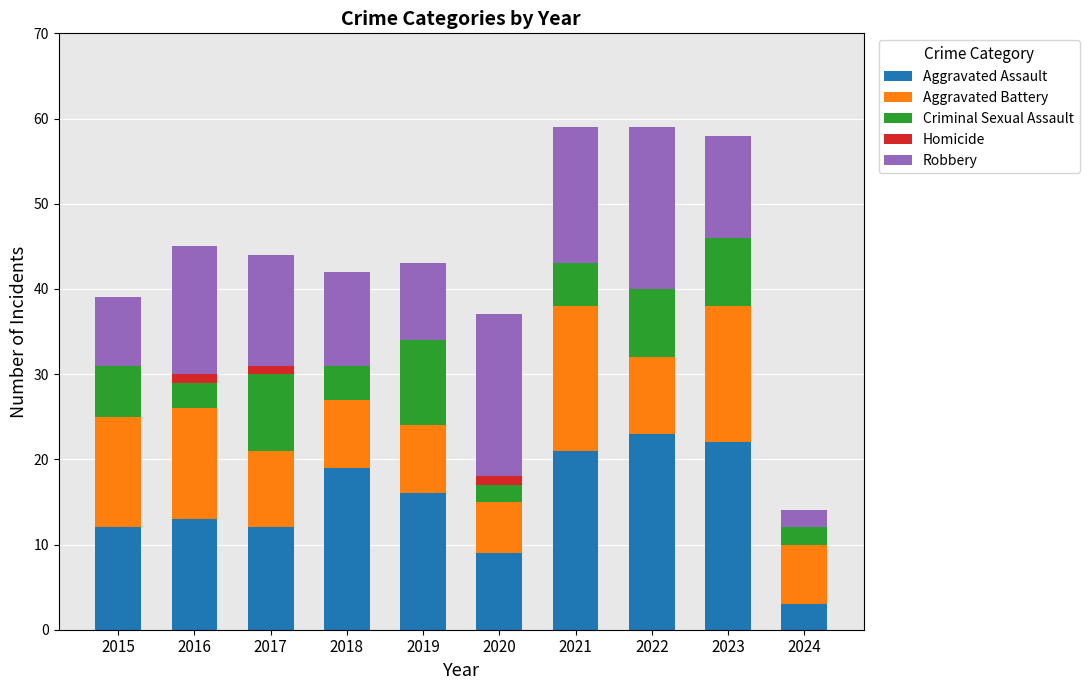

Read the Aggravated Assault value at 2018, to the nearest 5.

20